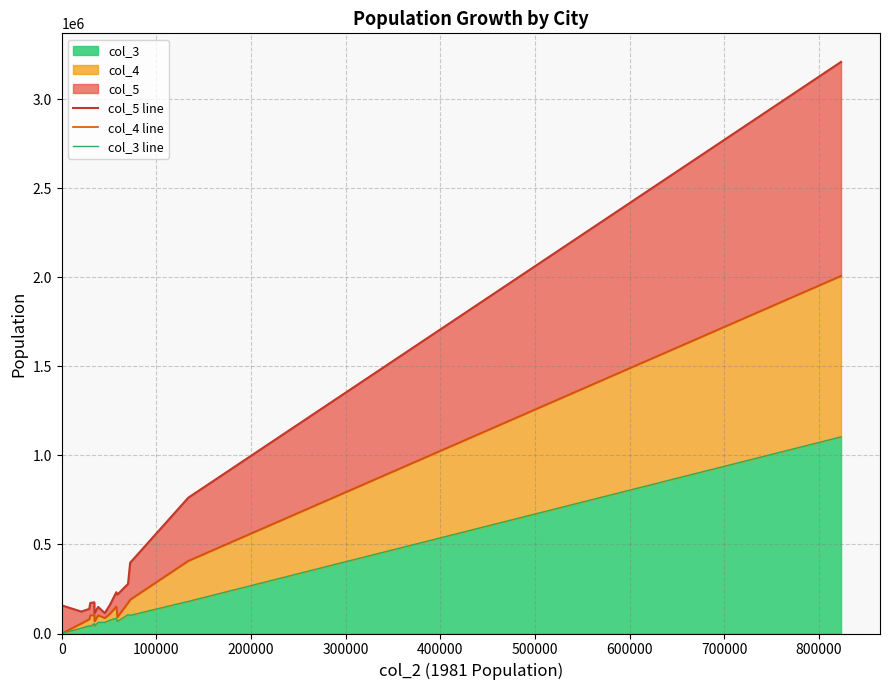

Is it true that col_5 line equals 61279 at 100000?

False